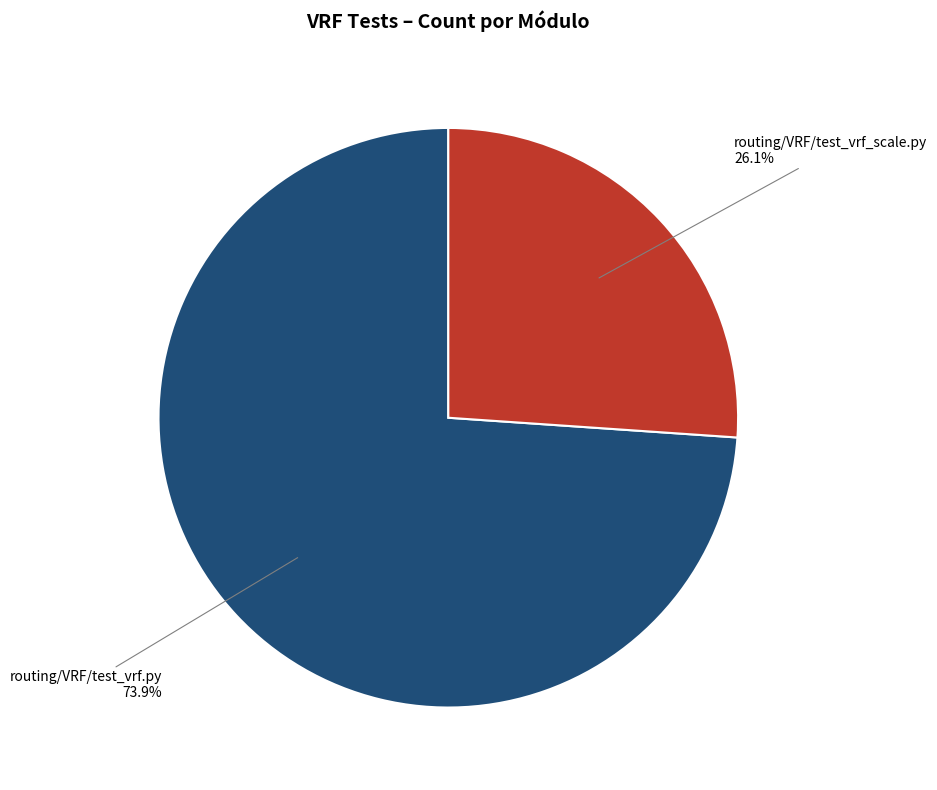

Is there a majority slice in this chart?

Yes